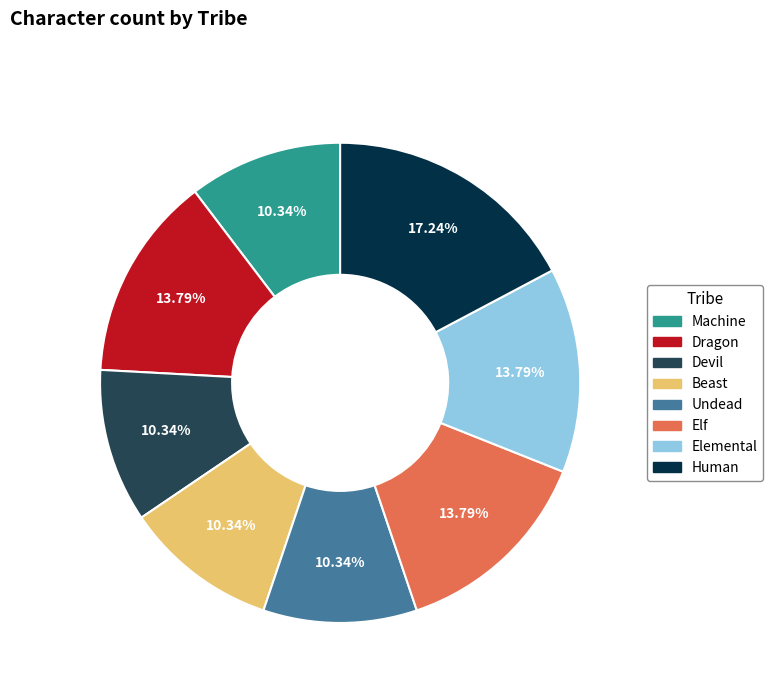

What portion of the pie excludes Human?

82.8%